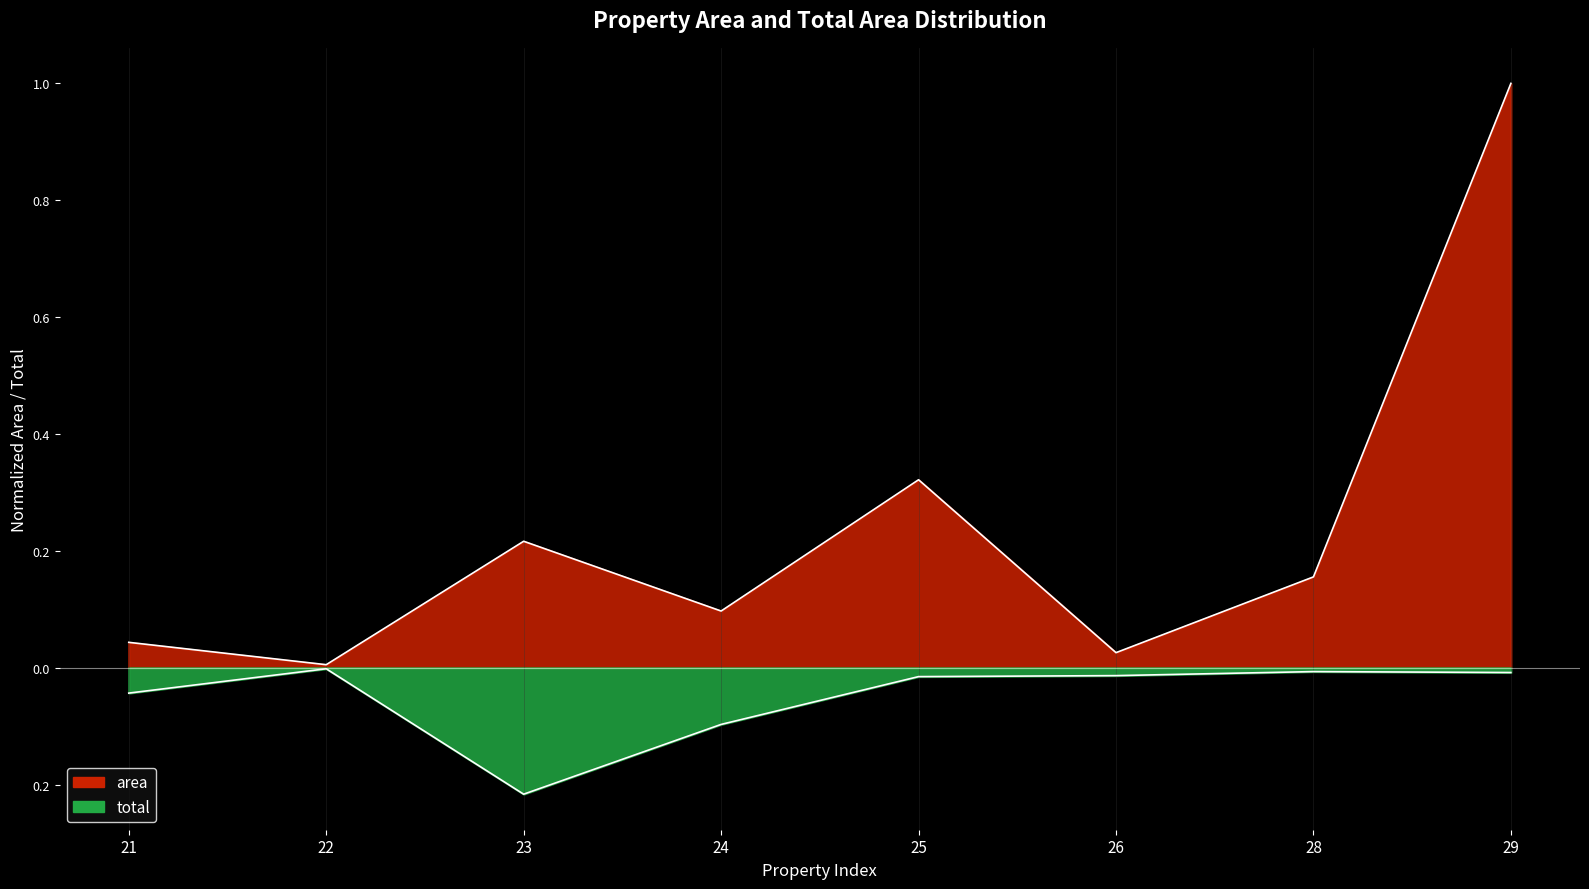

Is the value of total at 24 greater than the value of area at 21?

No